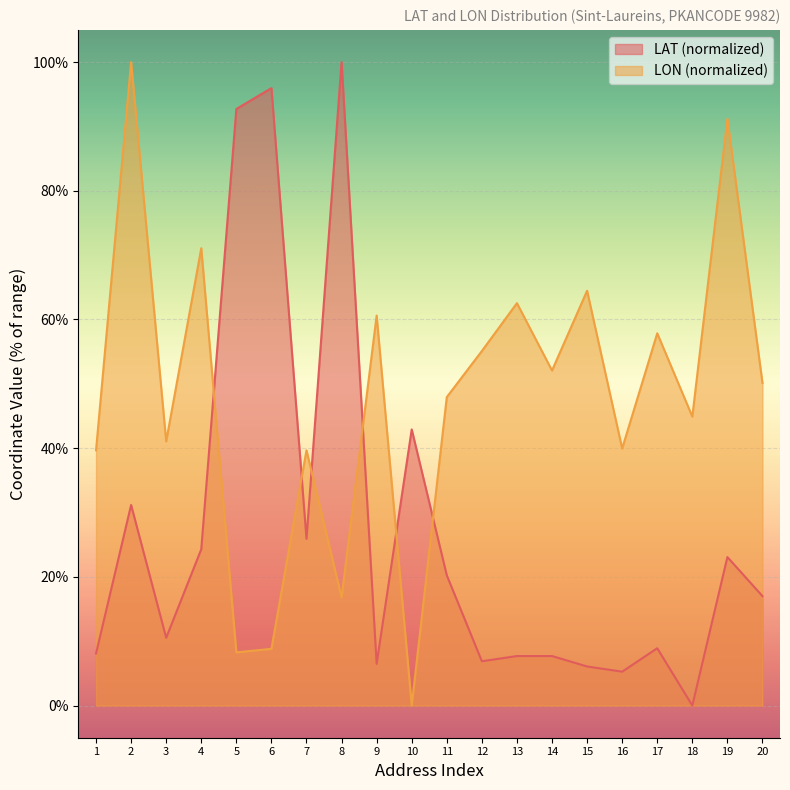

What are all the series names shown in the legend?

LAT (normalized), LON (normalized)